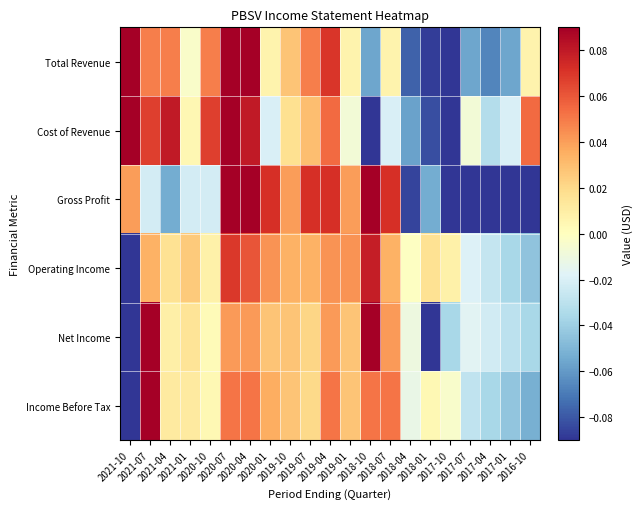

Count the number of data series in this chart.

6